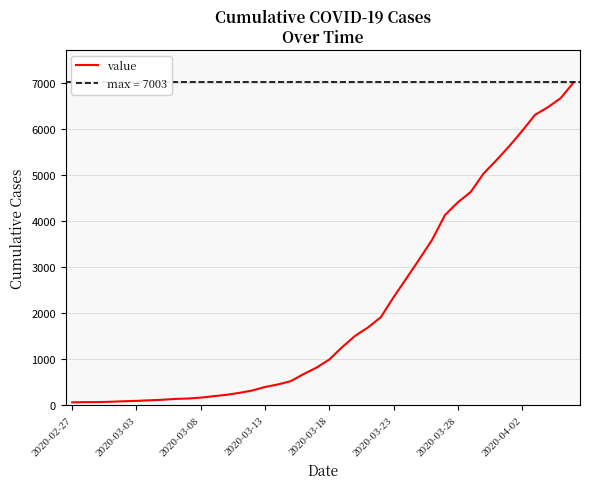

True or false: the data has more than 1 interior local peaks.

False